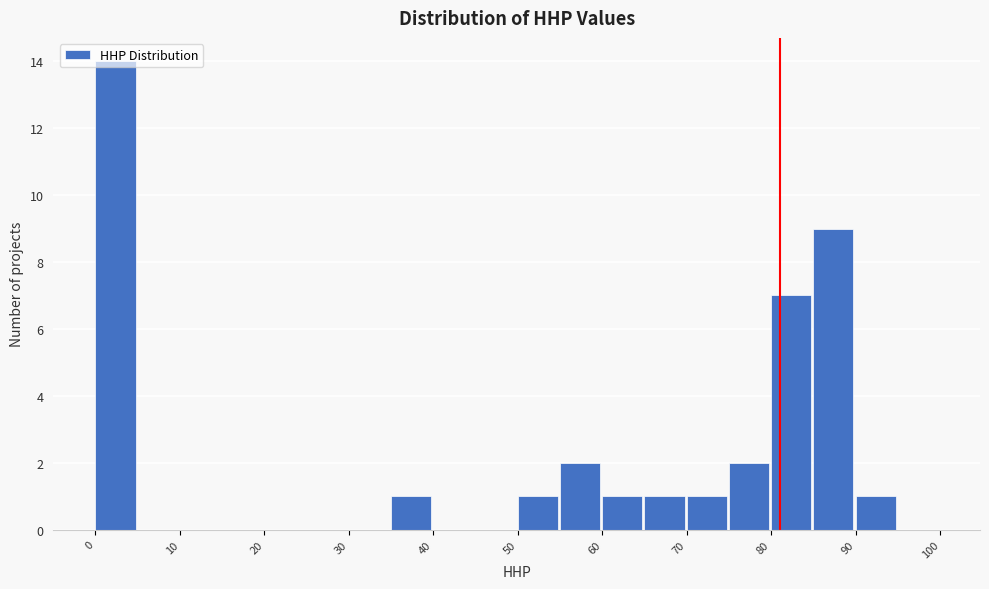

Over which range of the x-axis is the bar tallest?

0 to 5